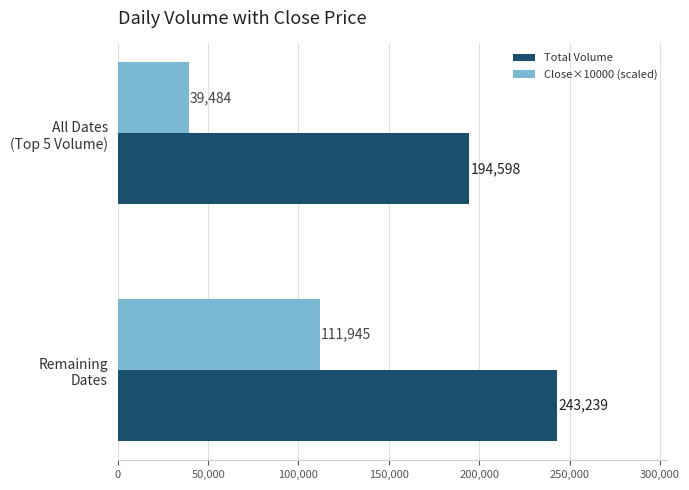

What is the sum of all Total Volume values?

437837